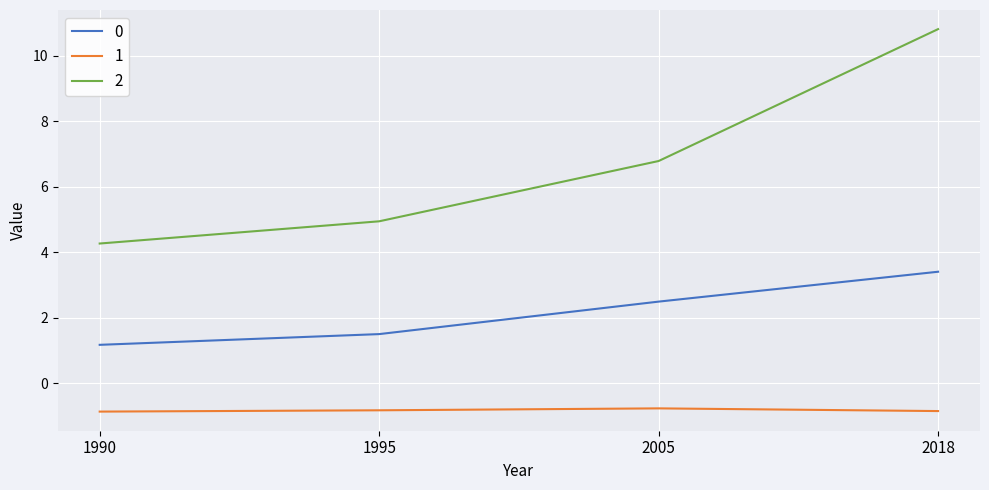

Rank the series by their average value, from highest to lowest.

2, 0, 1